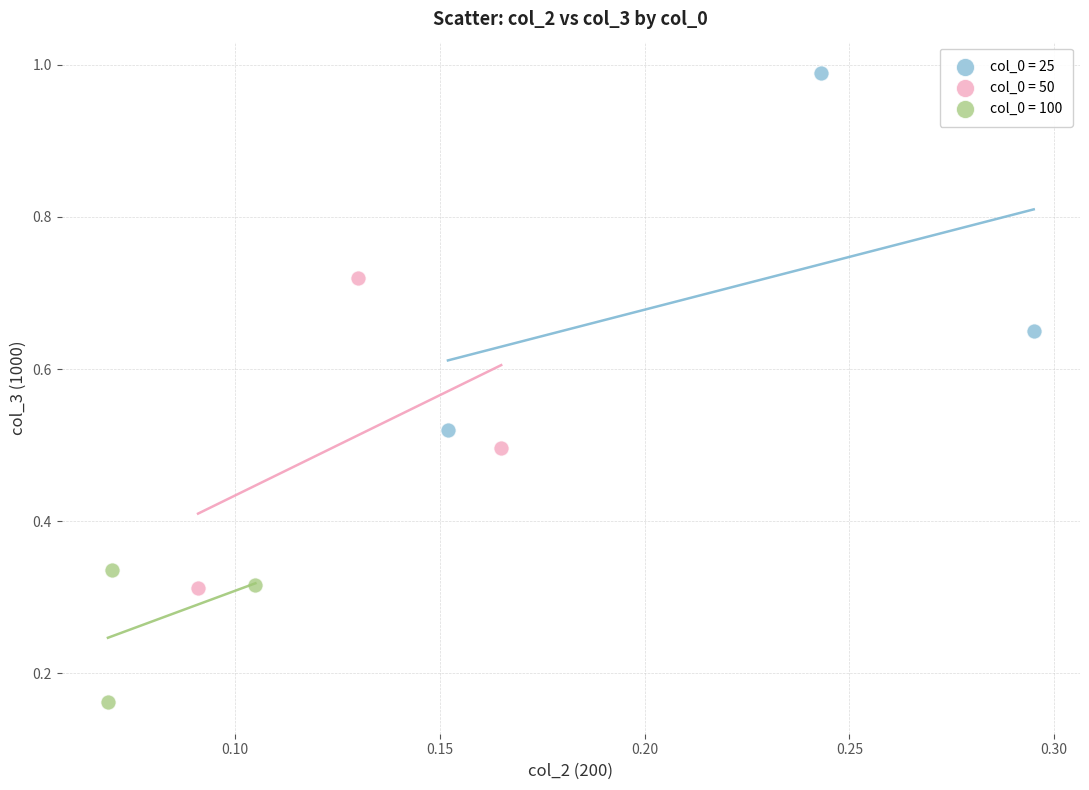

Which series has the largest Y range (max minus min)?

col_0 = 25